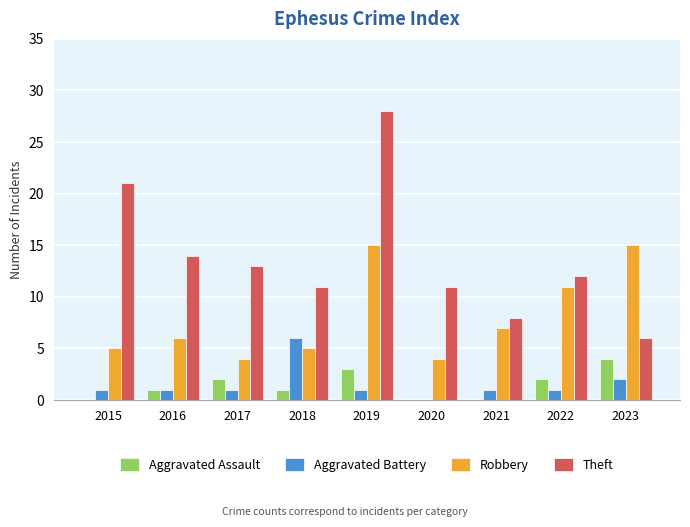

How many data points does each series have?

9